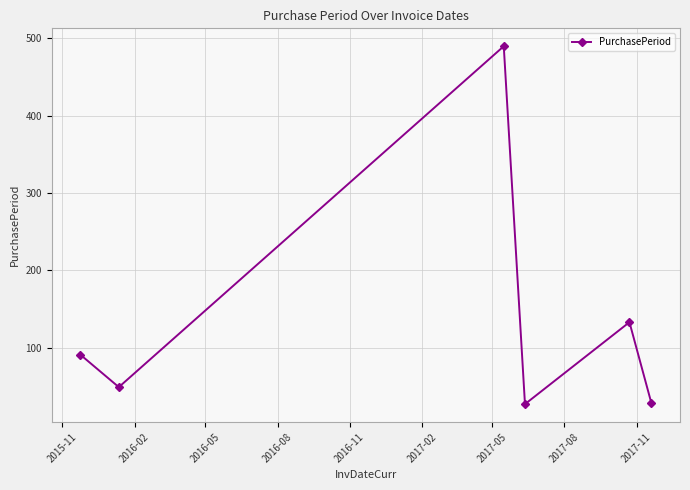

What is the value of the 1st point from the left?

91